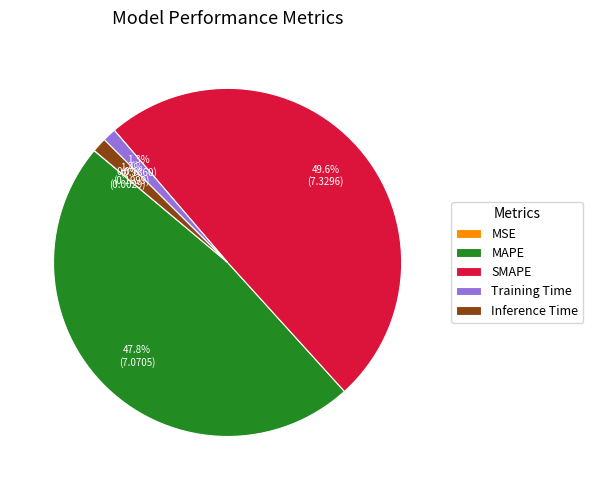

What percentage do Inference Time and MAPE together represent?

49.2%